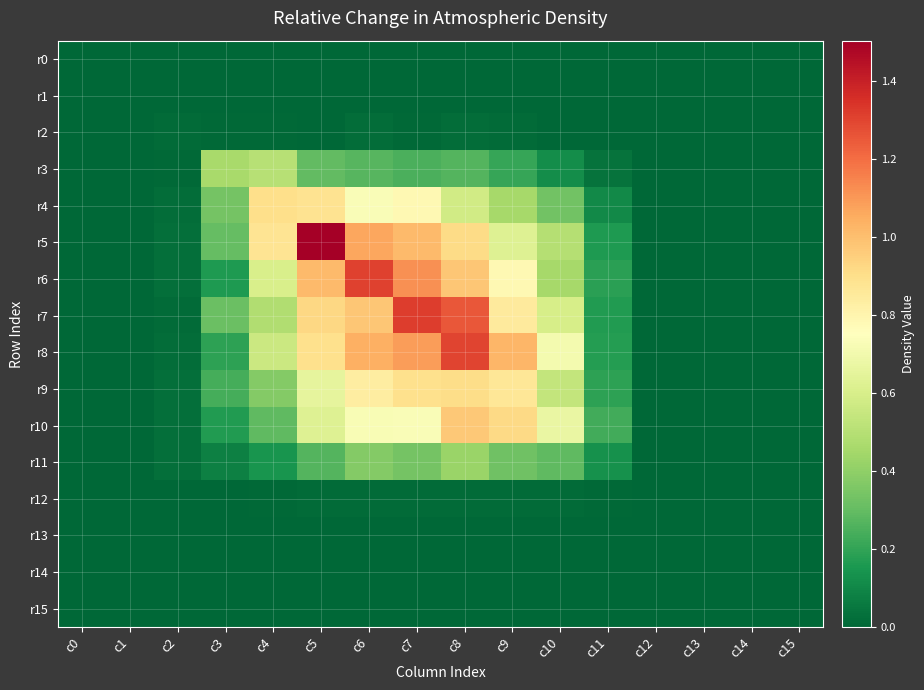

Reading left to right, list all the values displayed in this chart.

r0: c0=0.0	c1=0.0	c2=0.0	c3=0.0	c4=0.0	c5=0.0	c6=0.0	c7=0.0	c8=0.0	c9=0.0	c10=0.0	c11=0.0	c12=0.0	c13=0.0	c14=0.0	c15=0.0
r1: c0=0.0	c1=0.0	c2=0.0	c3=0.0	c4=0.0	c5=0.0	c6=0.0	c7=0.0	c8=0.0	c9=0.0	c10=0.0	c11=0.0	c12=0.0	c13=0.0	c14=0.0	c15=0.0
r2: c0=0.0	c1=0.0	c2=0.0	c3=0.0	c4=0.0	c5=0.0	c6=0.0	c7=0.0	c8=0.0	c9=0.0	c10=0.0	c11=0.0	c12=0.0	c13=0.0	c14=0.0	c15=0.0
r3: c0=0.0	c1=0.0	c2=0.0	c3=0.5	c4=0.5	c5=0.3	c6=0.3	c7=0.2	c8=0.3	c9=0.2	c10=0.1	c11=0.0	c12=0.0	c13=0.0	c14=0.0	c15=0.0
r4: c0=0.0	c1=0.0	c2=0.0	c3=0.3	c4=0.9	c5=0.9	c6=0.7	c7=0.8	c8=0.6	c9=0.5	c10=0.3	c11=0.1	c12=0.0	c13=0.0	c14=0.0	c15=0.0
r5: c0=0.0	c1=0.0	c2=0.0	c3=0.3	c4=0.9	c5=1.5	c6=1.1	c7=1.0	c8=0.9	c9=0.6	c10=0.5	c11=0.2	c12=0.0	c13=0.0	c14=0.0	c15=0.0
r6: c0=0.0	c1=0.0	c2=0.0	c3=0.2	c4=0.6	c5=1.0	c6=1.3	c7=1.1	c8=1.0	c9=0.8	c10=0.5	c11=0.2	c12=0.0	c13=0.0	c14=0.0	c15=0.0
r7: c0=0.0	c1=0.0	c2=0.0	c3=0.3	c4=0.5	c5=0.9	c6=1.0	c7=1.3	c8=1.3	c9=0.9	c10=0.6	c11=0.2	c12=0.0	c13=0.0	c14=0.0	c15=0.0
r8: c0=0.0	c1=0.0	c2=0.0	c3=0.2	c4=0.6	c5=0.9	c6=1.0	c7=1.1	c8=1.3	c9=1.0	c10=0.7	c11=0.2	c12=0.0	c13=0.0	c14=0.0	c15=0.0
r9: c0=0.0	c1=0.0	c2=0.0	c3=0.2	c4=0.4	c5=0.7	c6=0.8	c7=0.9	c8=0.9	c9=0.9	c10=0.5	c11=0.2	c12=0.0	c13=0.0	c14=0.0	c15=0.0
r10: c0=0.0	c1=0.0	c2=0.0	c3=0.2	c4=0.3	c5=0.6	c6=0.7	c7=0.7	c8=1.0	c9=0.9	c10=0.7	c11=0.2	c12=0.0	c13=0.0	c14=0.0	c15=0.0
r11: c0=0.0	c1=0.0	c2=0.0	c3=0.1	c4=0.1	c5=0.3	c6=0.4	c7=0.3	c8=0.4	c9=0.3	c10=0.3	c11=0.1	c12=0.0	c13=0.0	c14=0.0	c15=0.0
r12: c0=0.0	c1=0.0	c2=0.0	c3=0.0	c4=0.0	c5=0.0	c6=0.0	c7=0.0	c8=0.0	c9=0.0	c10=0.0	c11=0.0	c12=0.0	c13=0.0	c14=0.0	c15=0.0
r13: c0=0.0	c1=0.0	c2=0.0	c3=0.0	c4=0.0	c5=0.0	c6=0.0	c7=0.0	c8=0.0	c9=0.0	c10=0.0	c11=0.0	c12=0.0	c13=0.0	c14=0.0	c15=0.0
r14: c0=0.0	c1=0.0	c2=0.0	c3=0.0	c4=0.0	c5=0.0	c6=0.0	c7=0.0	c8=0.0	c9=0.0	c10=0.0	c11=0.0	c12=0.0	c13=0.0	c14=0.0	c15=0.0
r15: c0=0.0	c1=0.0	c2=0.0	c3=0.0	c4=0.0	c5=0.0	c6=0.0	c7=0.0	c8=0.0	c9=0.0	c10=0.0	c11=0.0	c12=0.0	c13=0.0	c14=0.0	c15=0.0